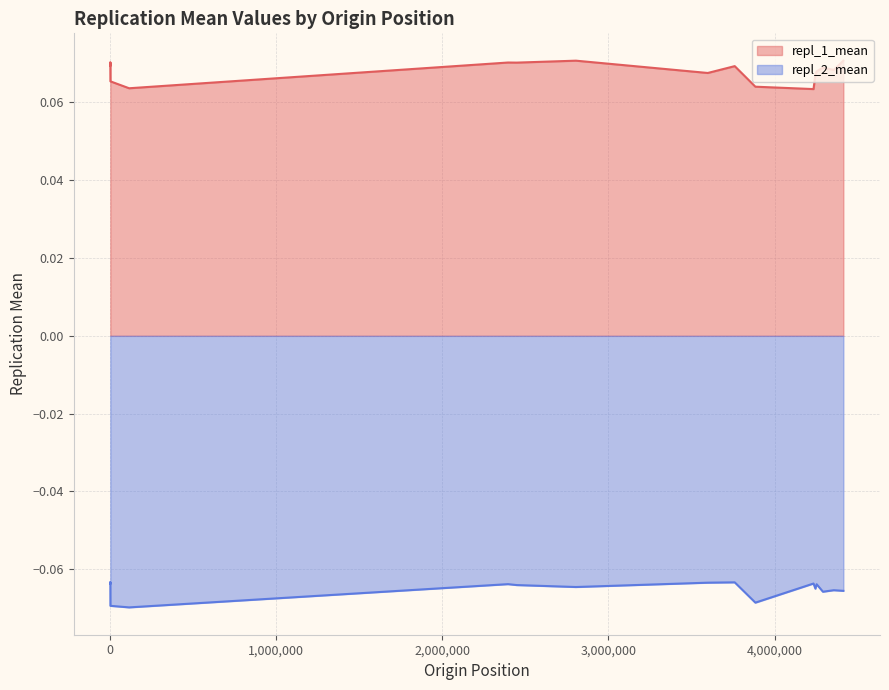

True or false: repl_1_mean and repl_2_mean cross at least once.

False